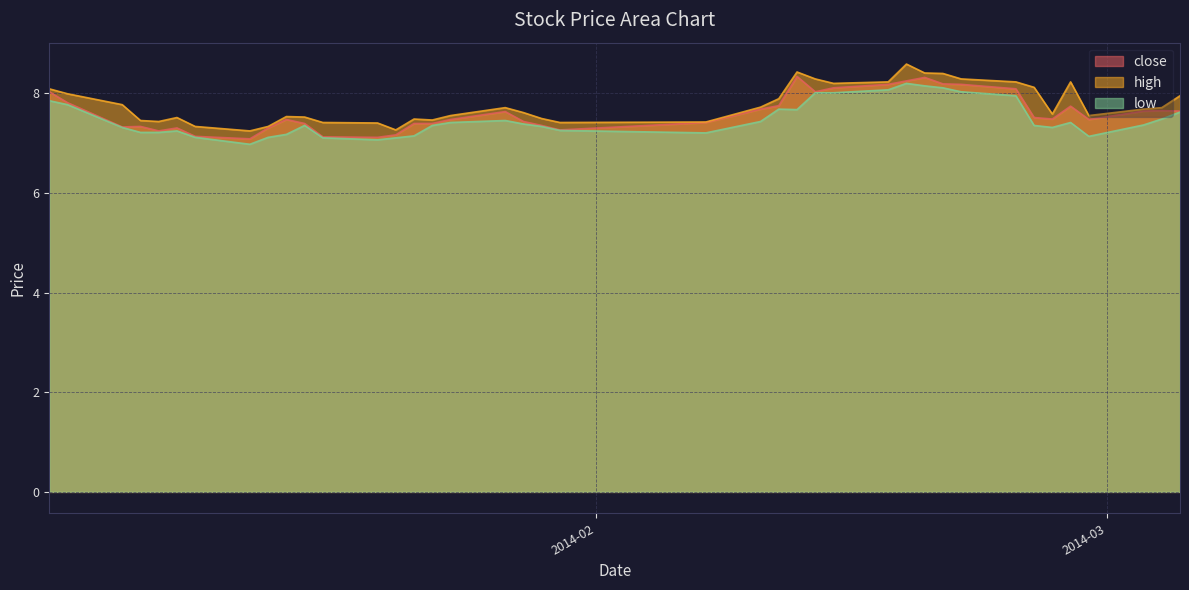

At which label is high closest to 7?

2014-01-13